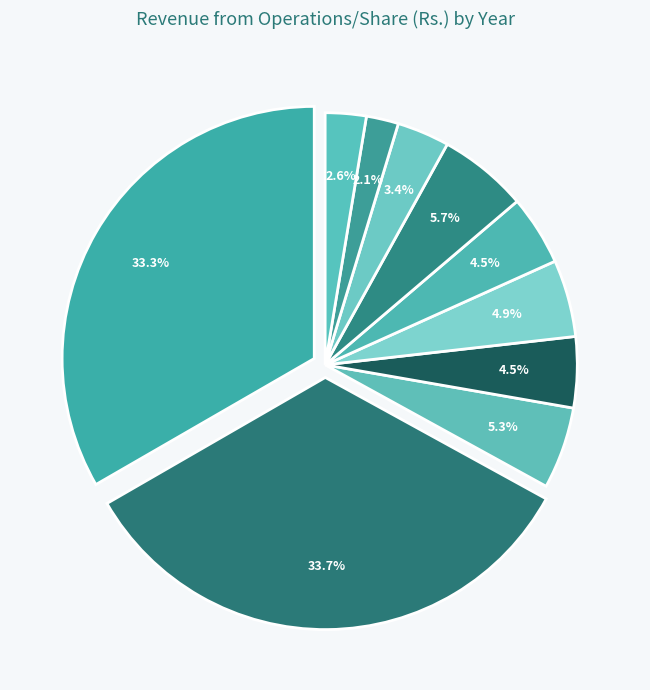

What percentage is the Mar 23 slice, to the nearest percent?

2%